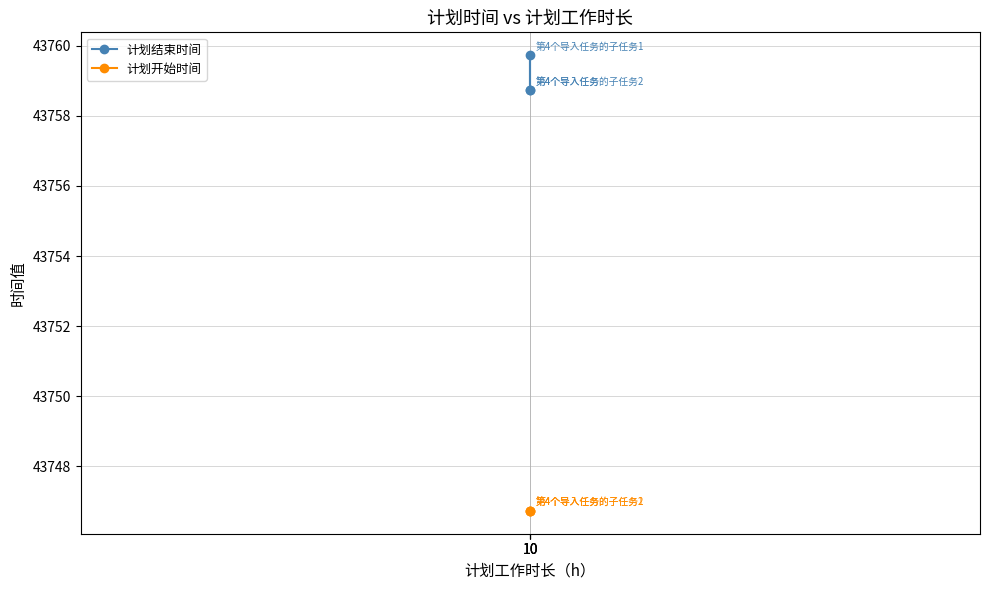

What is the value of the 计划结束时间 point at the 1st from the left?

43758.7